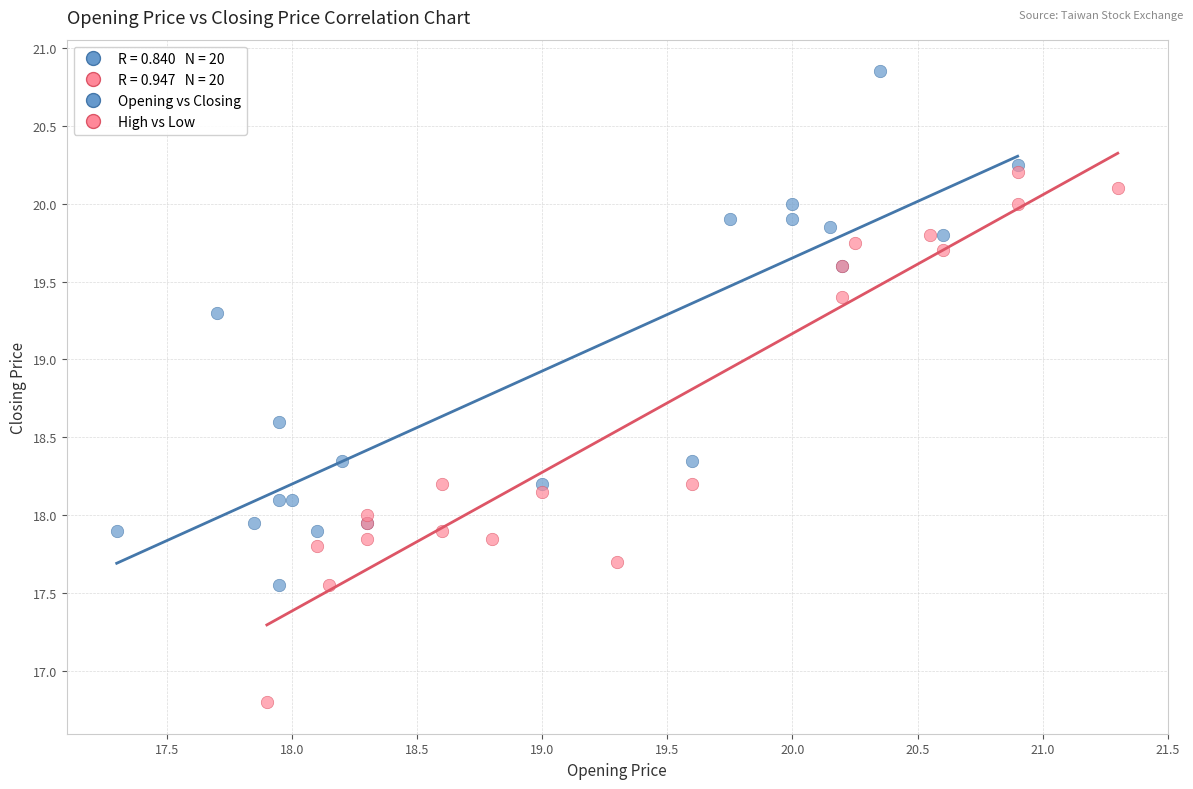

Which series reaches the maximum Y coordinate?

Opening vs Closing